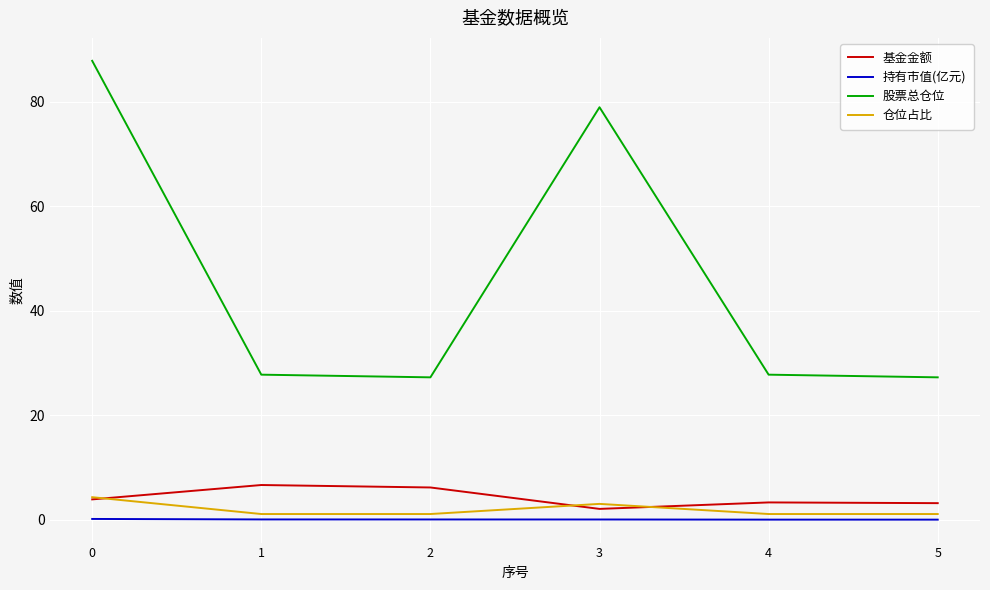

Is this an area chart (filled region under the line)?

No